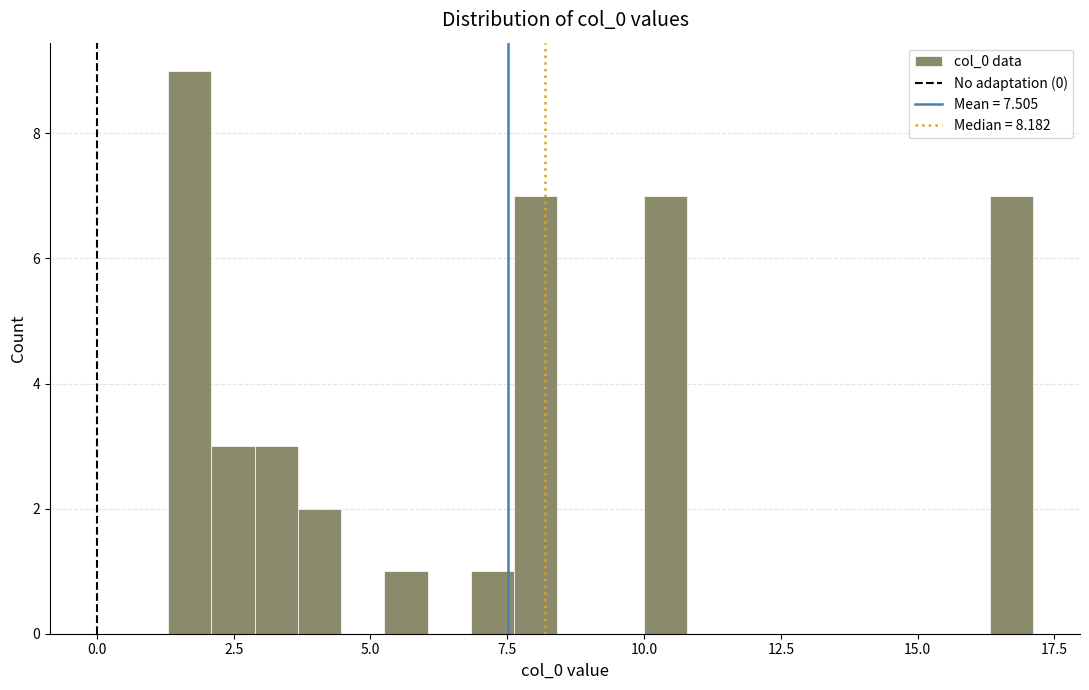

Around what value on the x-axis is the tallest bar? Give the approximate position of its centre, as read against the axis.

1.5